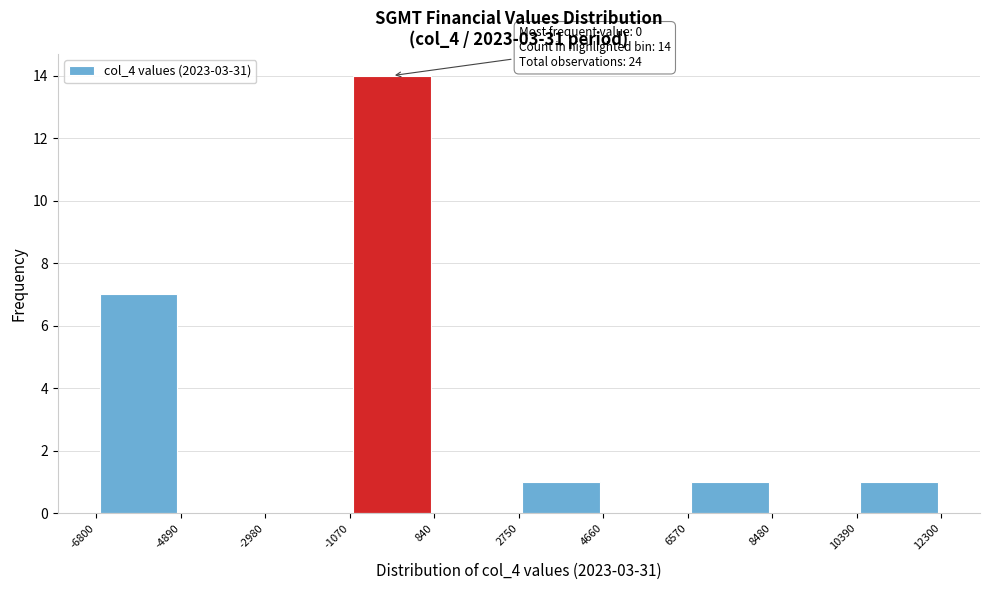

Over which range of the x-axis is the bar tallest?

-1070 to 840